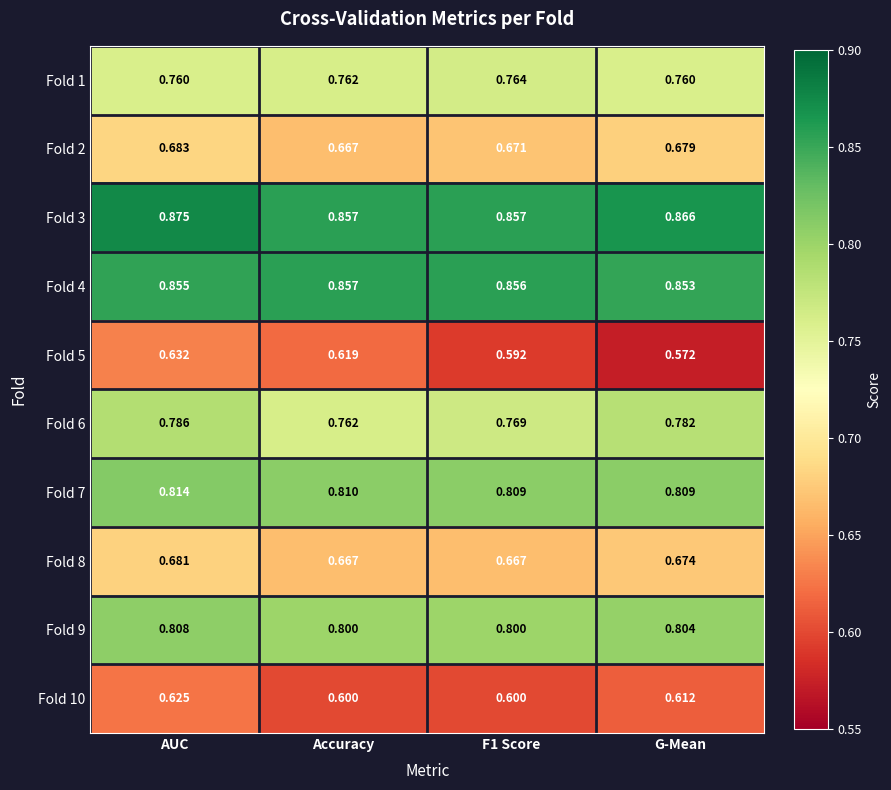

At which label is Fold 4 closest to 0?

G-Mean